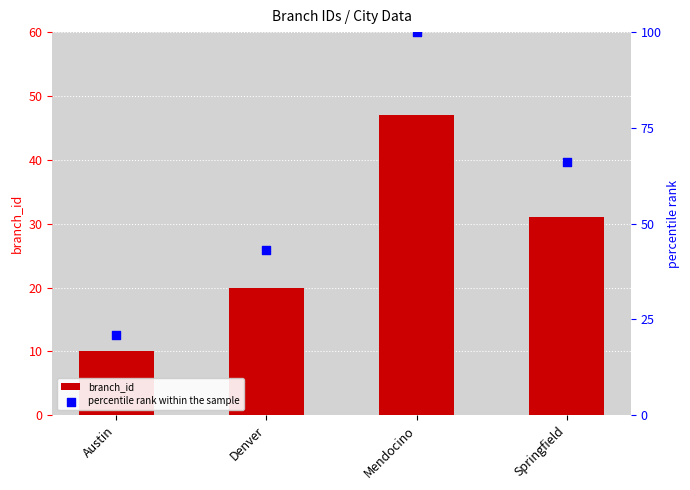

Which series has the largest total across all categories?

percentile rank within the sample